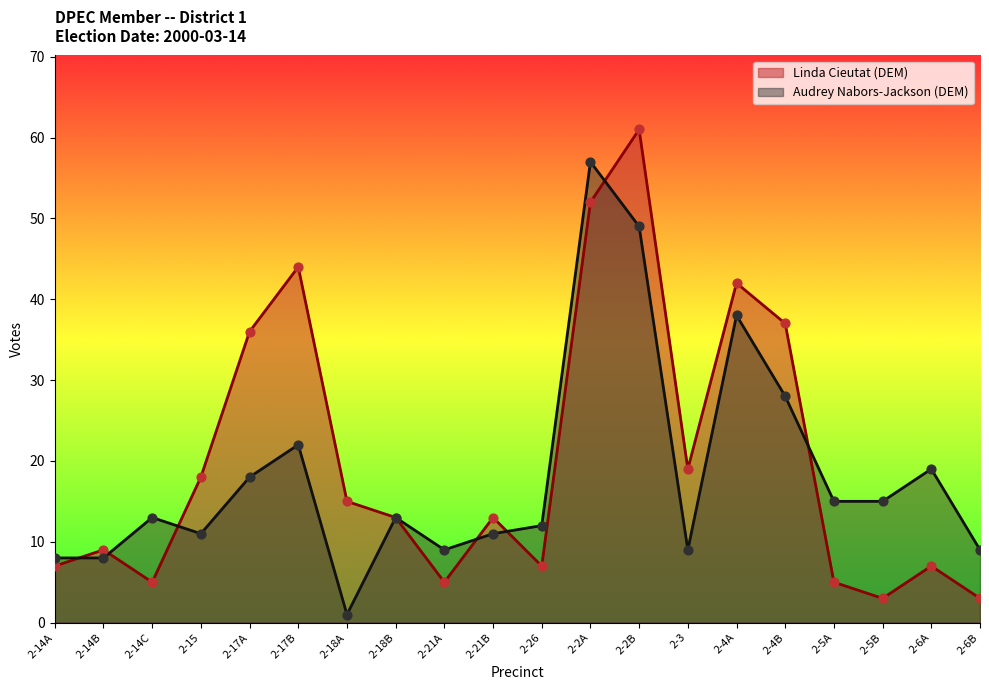

Which series has the widest spread of Y values?

Linda Cieutat (DEM)